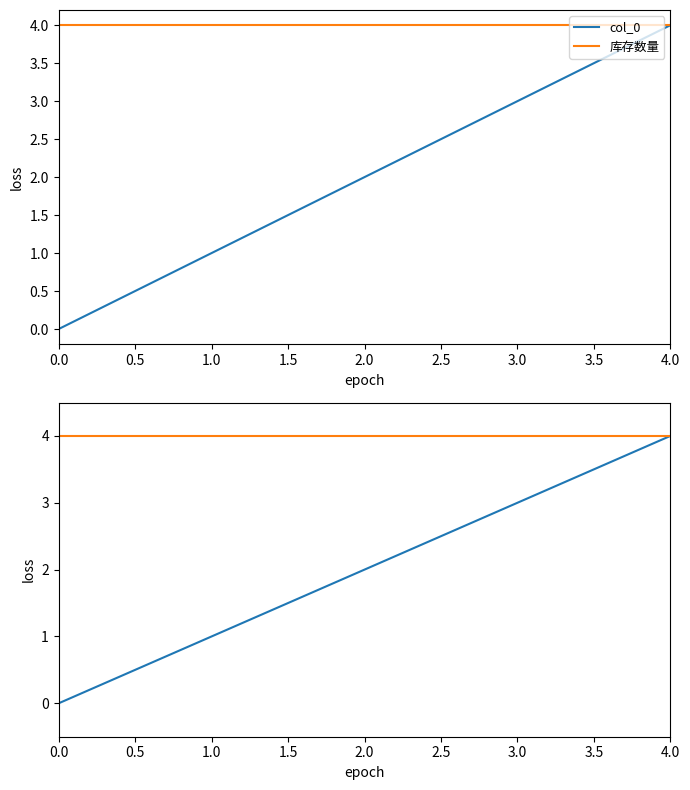

True or false: col_0 and 库存数量 intersect in this chart.

False